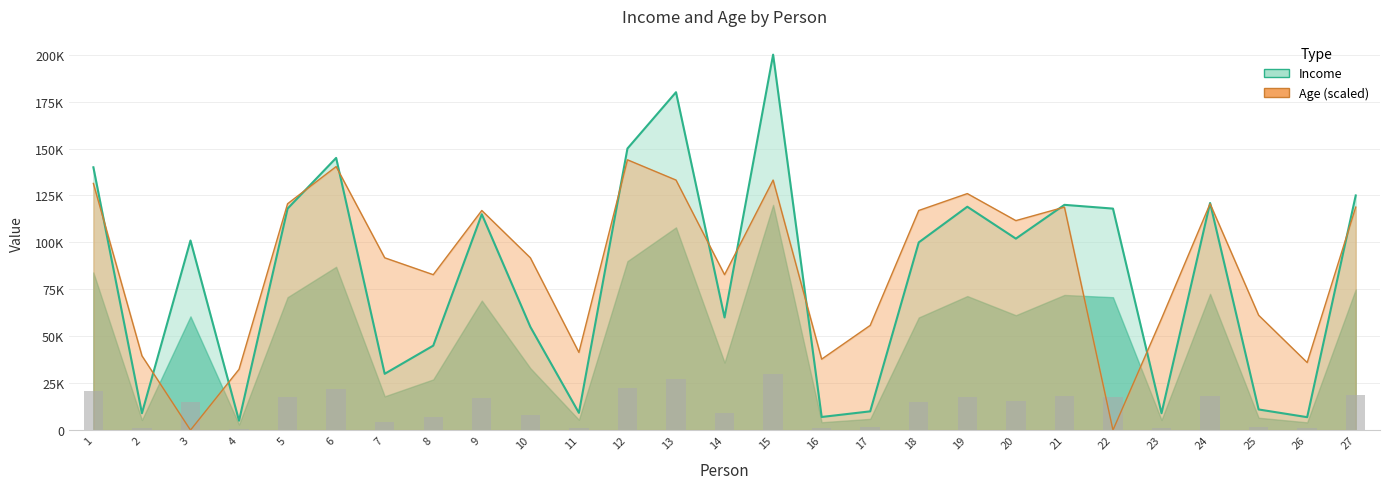

True or false: Age has a value of 118800 at 27.

True